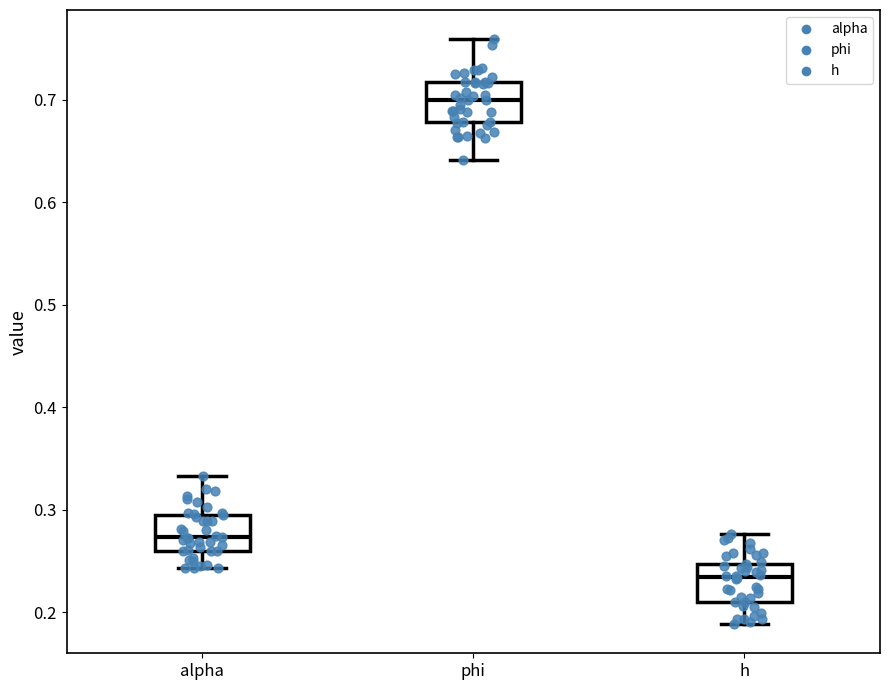

Reading left to right, transcribe this box plot: for each box, give where its median line is, the range the box spans, and where its two whiskers end, as read against the y-axis. The values are not printed on the chart, so give them approximately, as read against the axis.

alpha: median 0.27, box 0.26 to 0.29, whiskers 0.24 to 0.33
phi: median 0.70, box 0.68 to 0.72, whiskers 0.64 to 0.76
h: median 0.23, box 0.21 to 0.25, whiskers 0.19 to 0.28